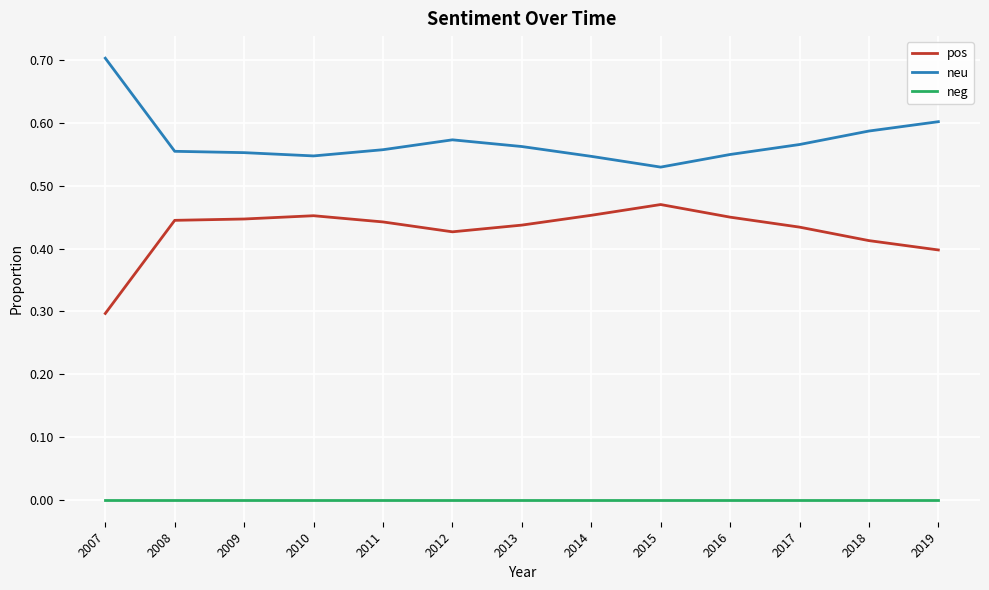

Count the number of data series in this chart.

3